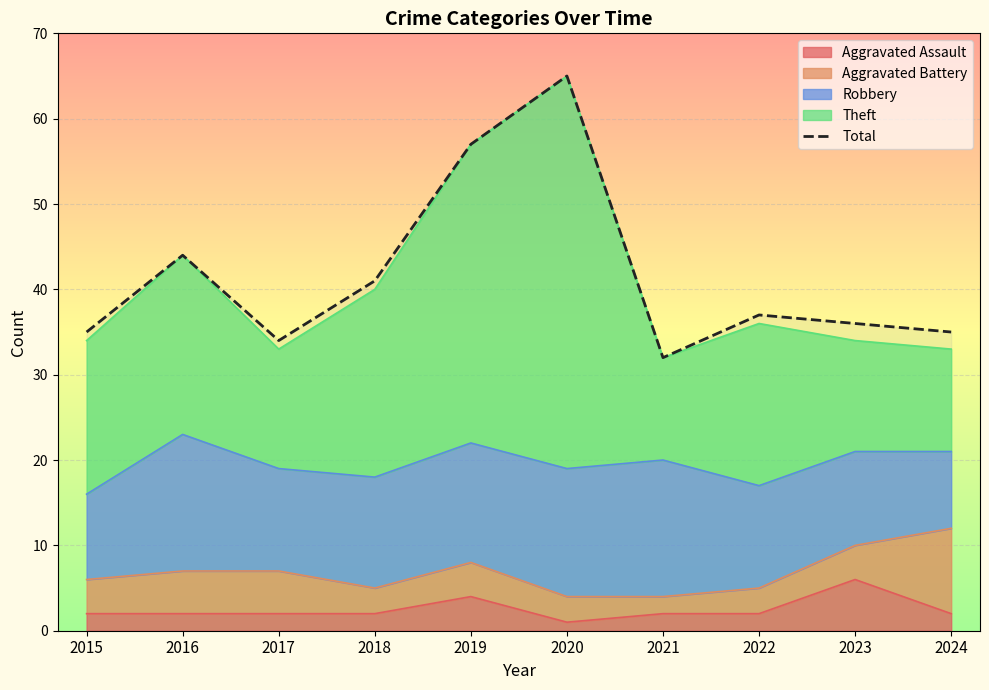

The value at 2016 is 25. True or false?

False